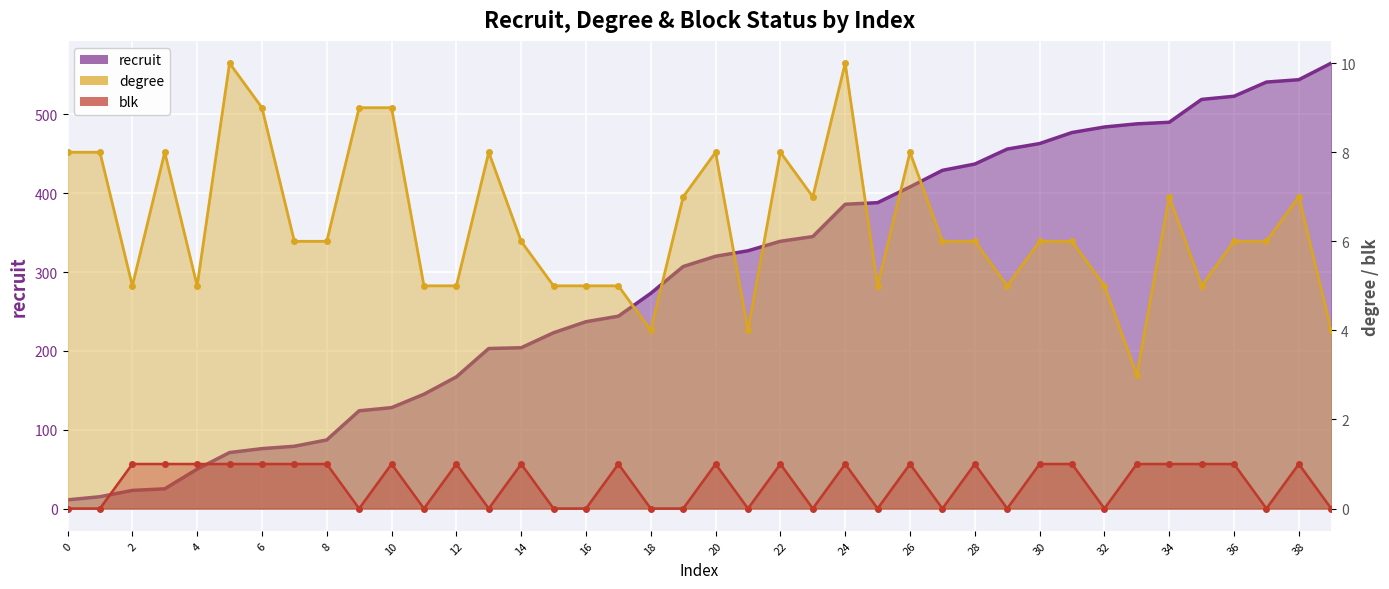

True or false: degree_line has a value of 7 at 23.

True